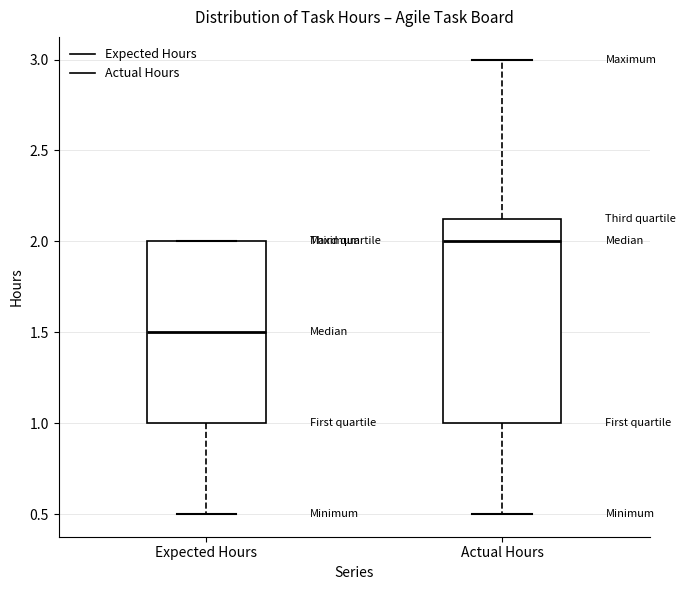

Reading left to right, transcribe this box plot: for each box, give where its median line is, the range the box spans, and where its two whiskers end, as read against the y-axis. The values are not printed on the chart, so give them approximately, as read against the axis.

Expected Hours: median 1.50, box 1.00 to 2.00, whiskers 0.50 to 2.00
Actual Hours: median 2.00, box 1.00 to 2.15, whiskers 0.50 to 3.00